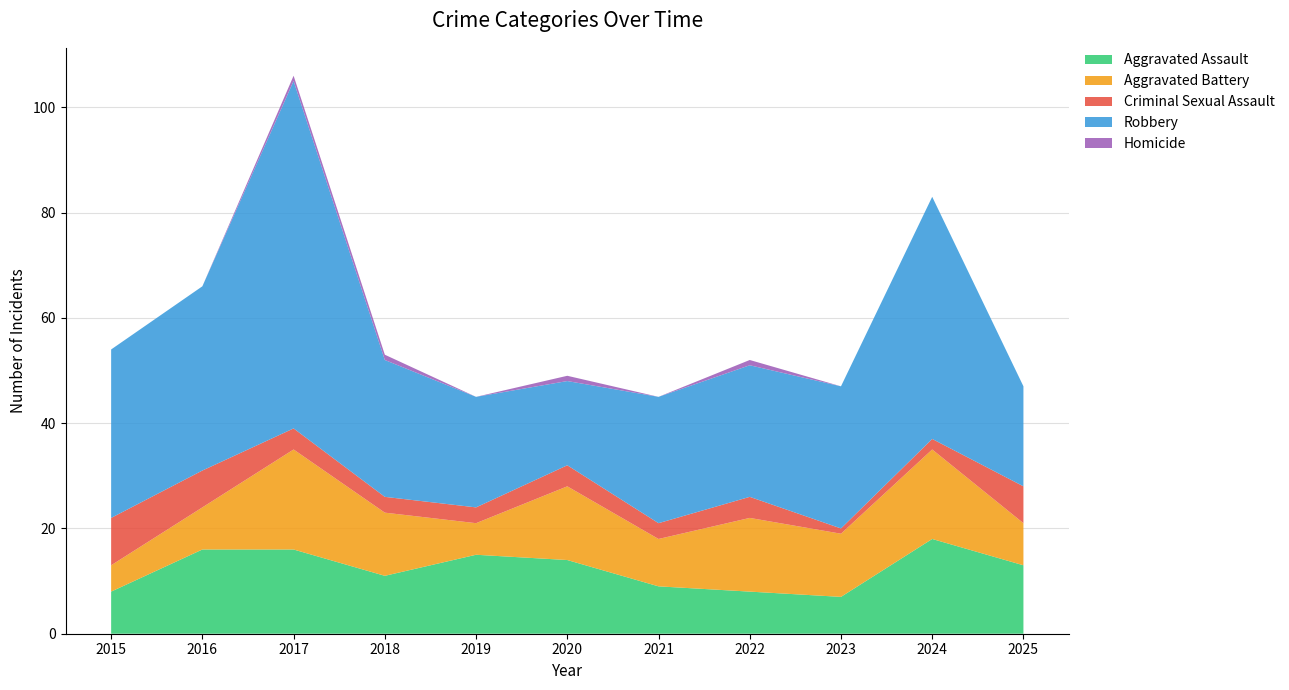

Reading left to right, transcribe all the data shown in this chart.

Aggravated Assault: 2015=8	2016=16	2017=16	2018=11	2019=15	2020=14	2021=9	2022=8	2023=7	2024=18	2025=13
Aggravated Battery: 2015=5	2016=8	2017=19	2018=12	2019=6	2020=14	2021=9	2022=14	2023=12	2024=17	2025=8
Criminal Sexual Assault: 2015=9	2016=7	2017=4	2018=3	2019=3	2020=4	2021=3	2022=4	2023=1	2024=2	2025=7
Robbery: 2015=32	2016=35	2017=66	2018=26	2019=21	2020=16	2021=24	2022=25	2023=27	2024=46	2025=19
Homicide: 2015=0	2016=0	2017=1	2018=1	2019=0	2020=1	2021=0	2022=1	2023=0	2024=0	2025=0